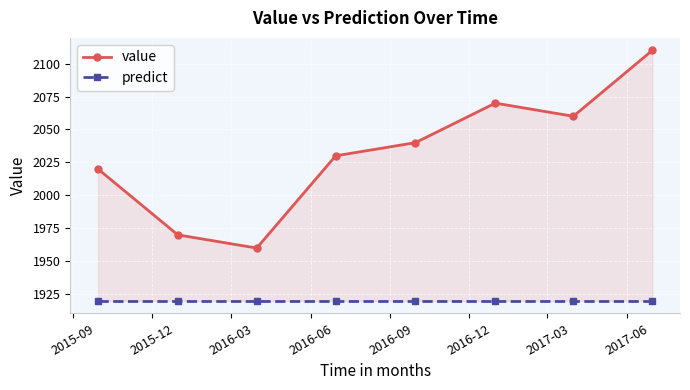

At which label is predict closest to 1920?

2015-09